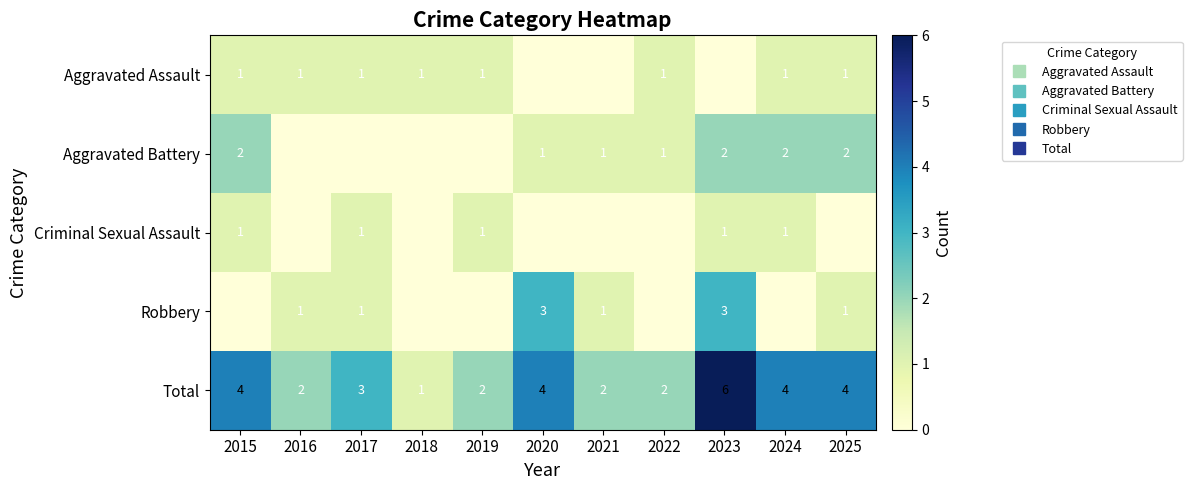

What is the difference between the maximum and minimum values in the Aggravated Battery series?

2